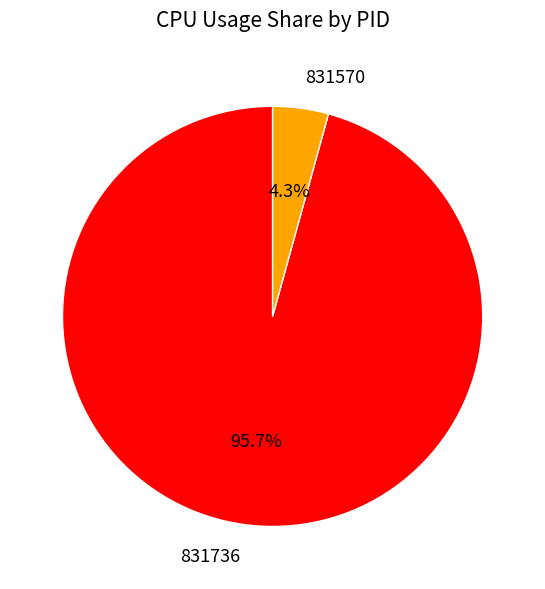

Is the sum of 831736 and 831570 greater than half?

Yes